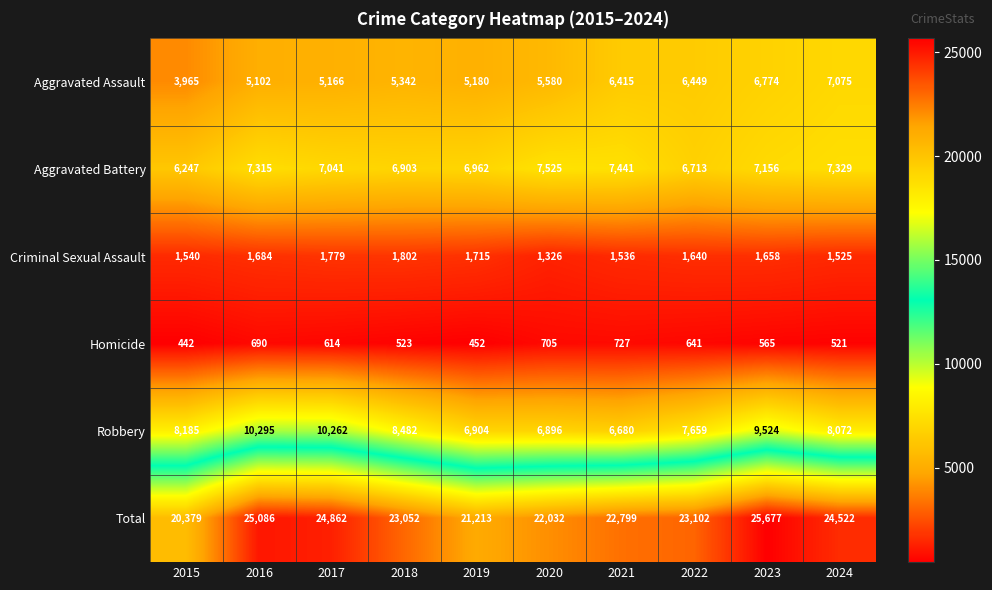

At which label does Aggravated Battery reach its minimum?

2015